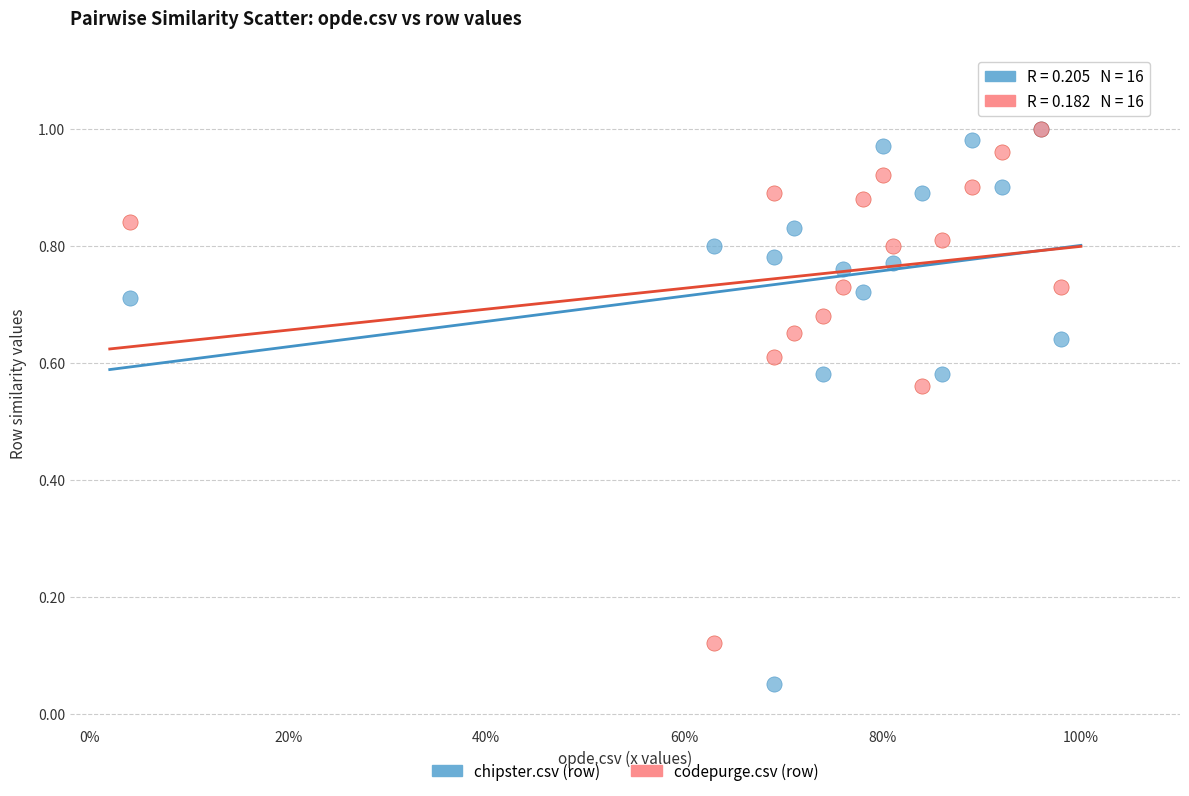

Which series contains the lowest Y value?

chipster.csv (row)